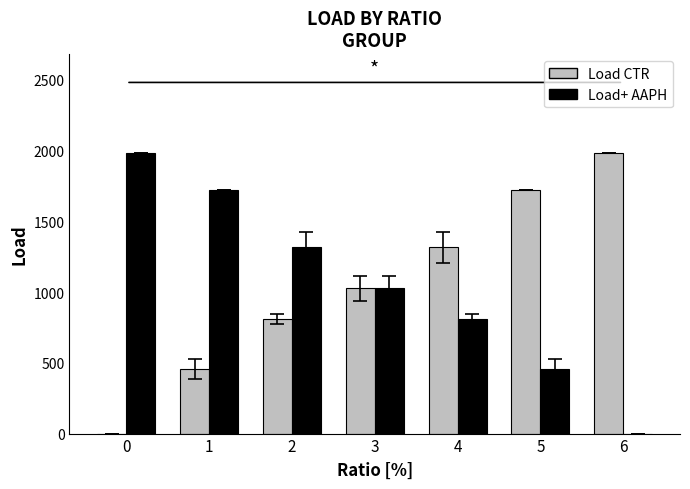

What is the total value across all series at 1?

2178.9